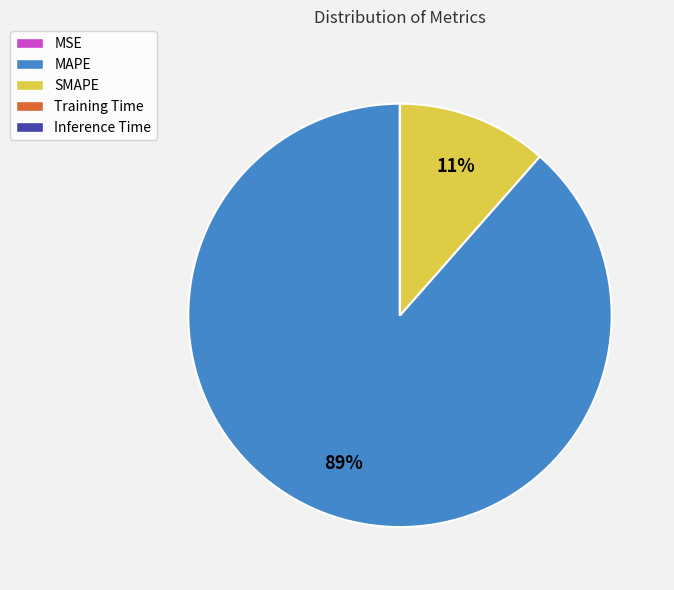

Is the sum of MAPE and SMAPE greater than half?

Yes